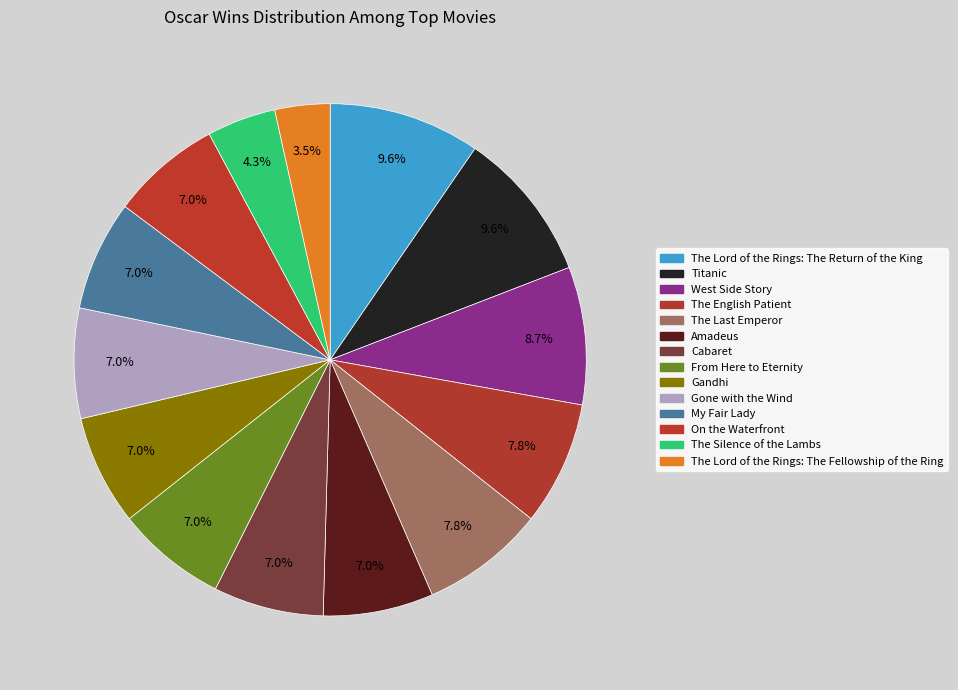

What percentage is the Gone with the Wind slice, to the nearest percent?

7%